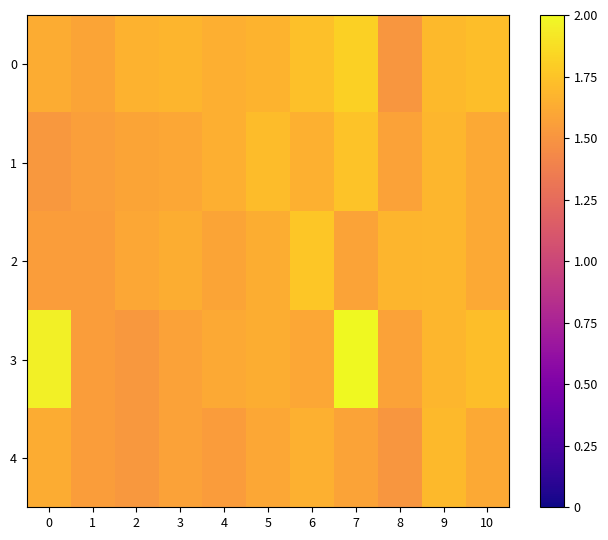

Which label corresponds to the largest value in the chart?

7